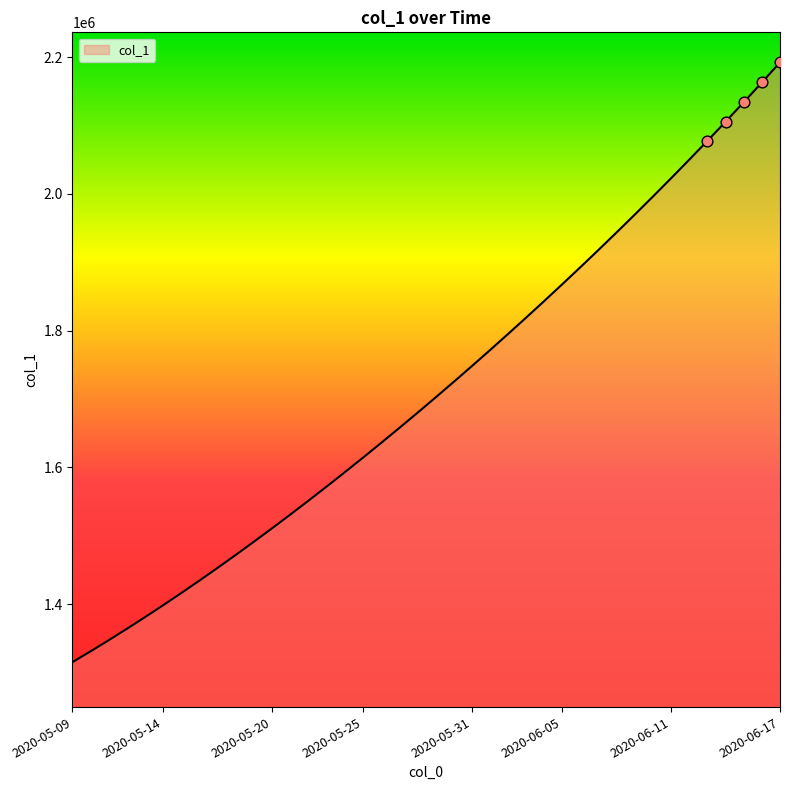

What is the maximum value shown in the chart?

2192345.5